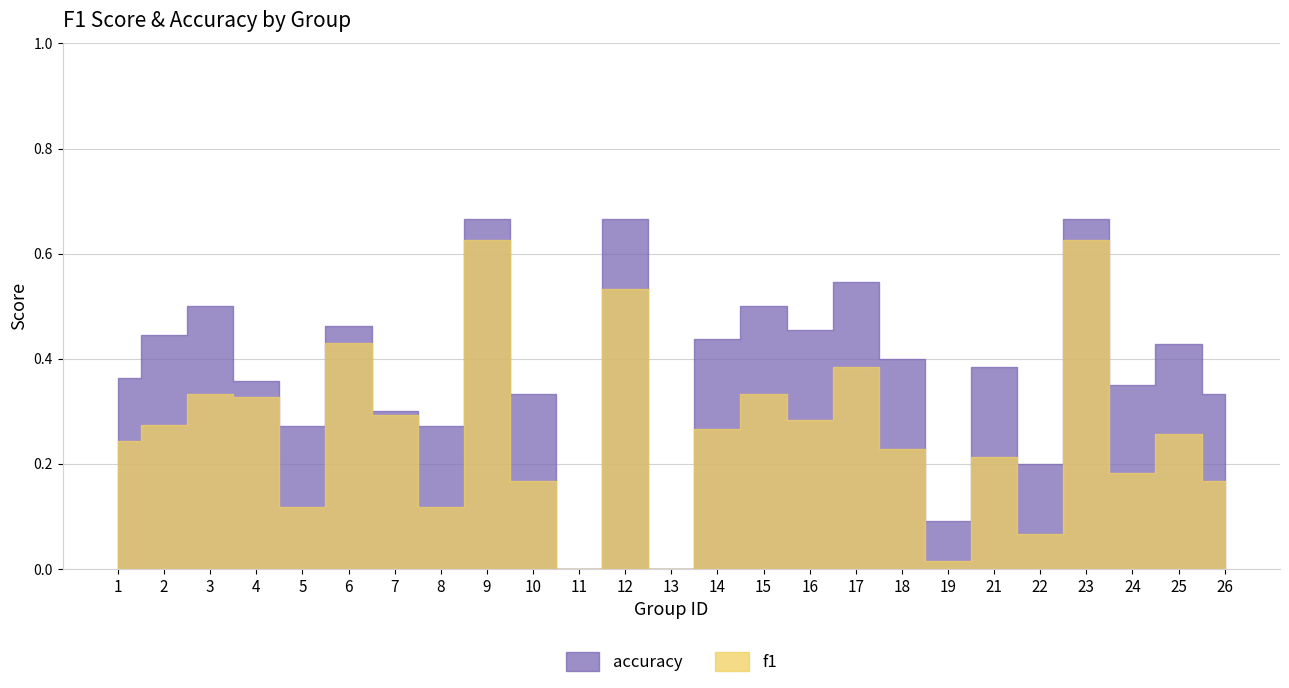

True or false: f1 and accuracy cross at least once.

False